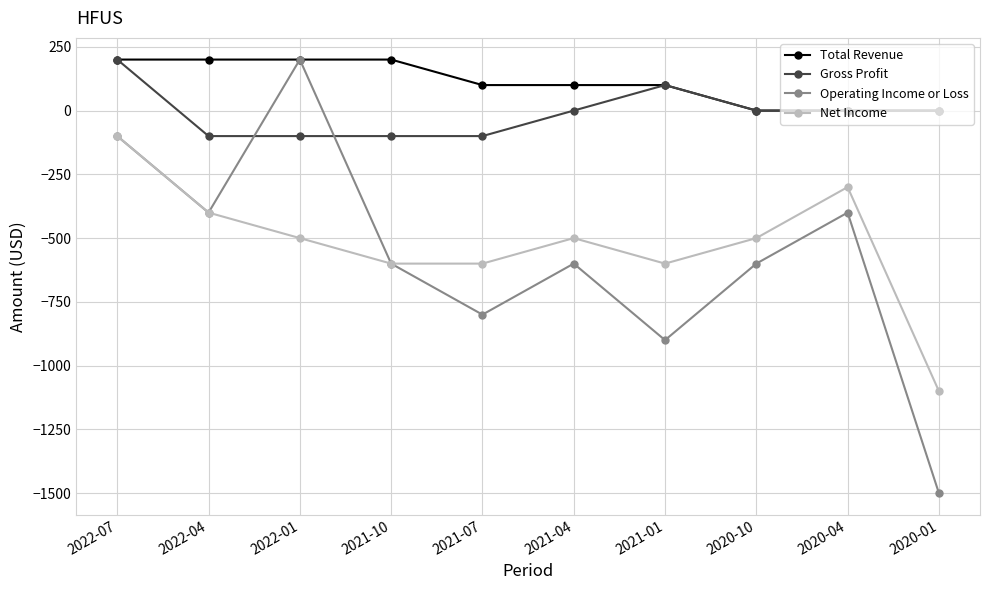

How many lines are shown in the chart?

4